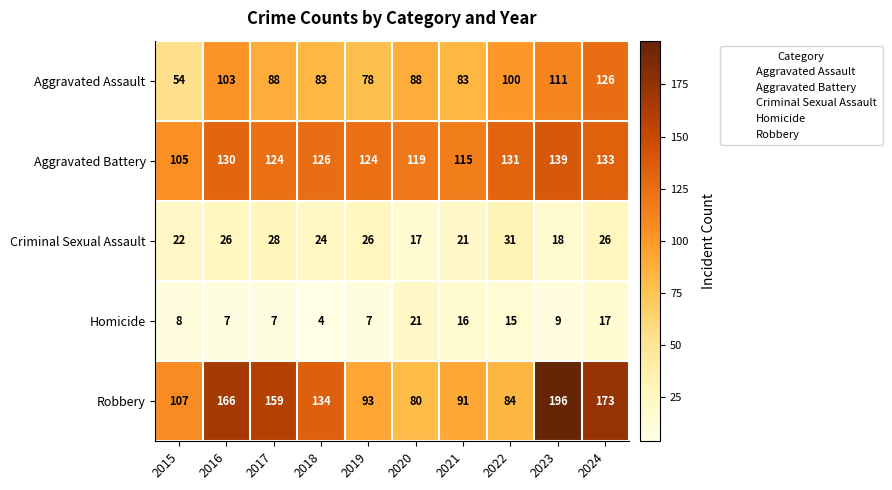

What is the sum of the Aggravated Battery values at 2024 and 2022?

264